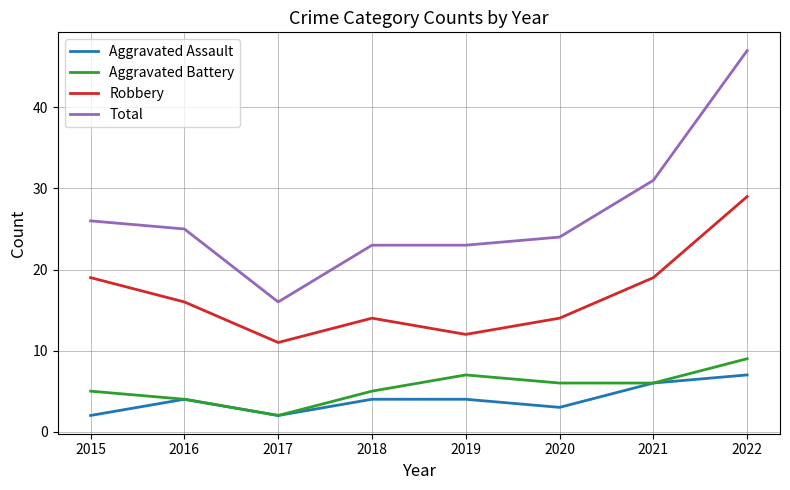

Rank the series by their maximum value, from highest to lowest.

Total, Robbery, Aggravated Battery, Aggravated Assault